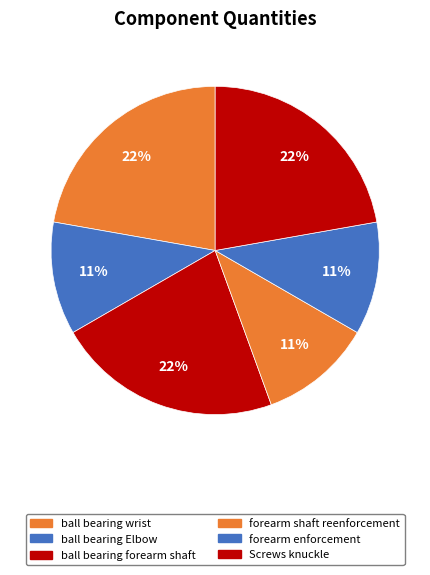

True or false: ball bearing Elbow accounts for 2% of the total.

False